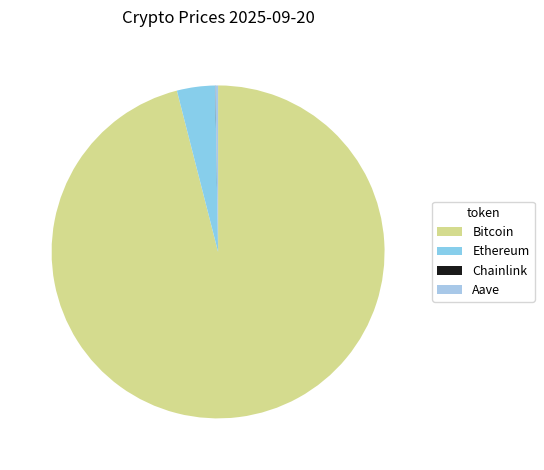

True or false: Aave accounts for 0% of the total.

True